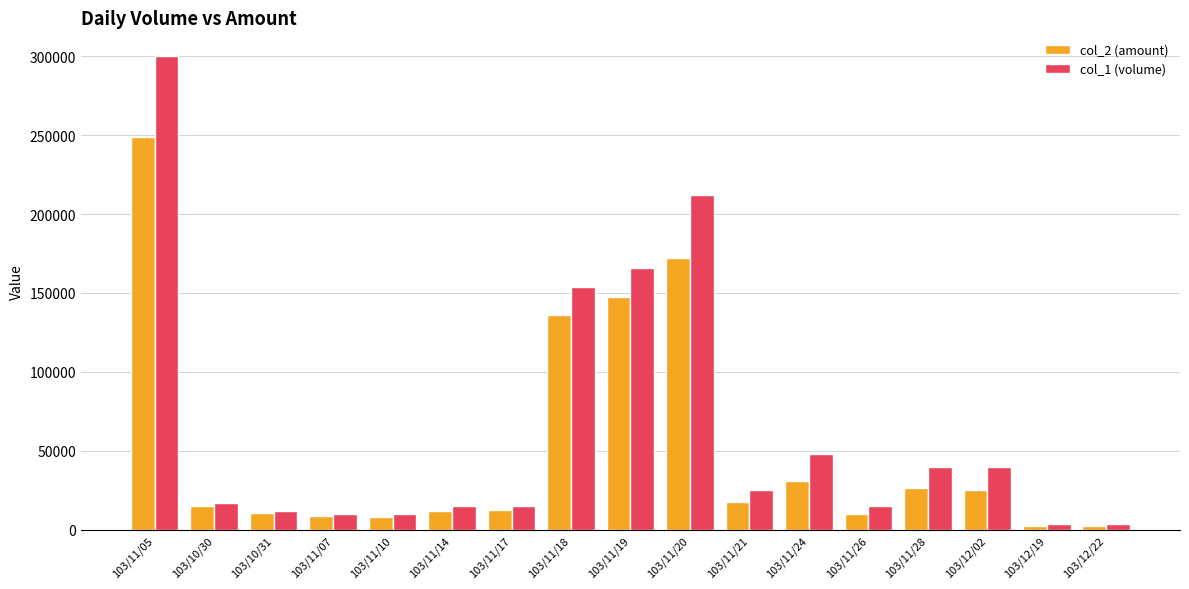

True or false: col_1 (volume) has a value of 17000 at 103/10/30.

True